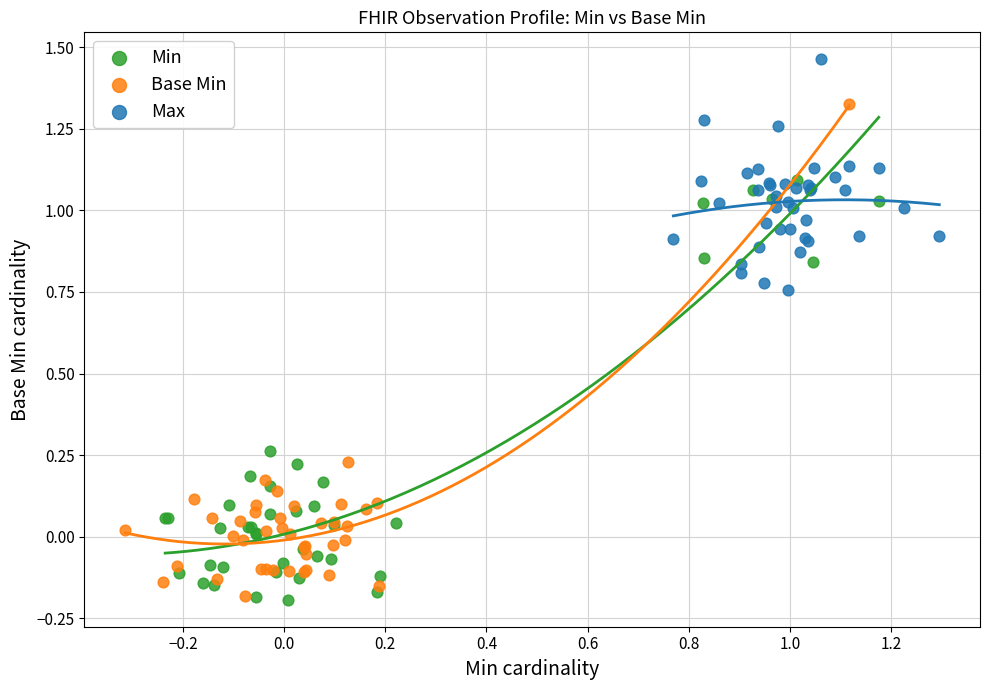

Which series contains the highest Y value?

Max